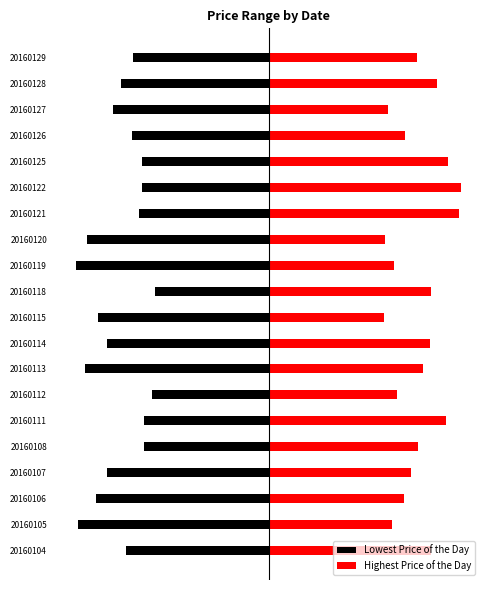

True or false: Highest Price of the Day has a value of 5.1 at 20160107.

True